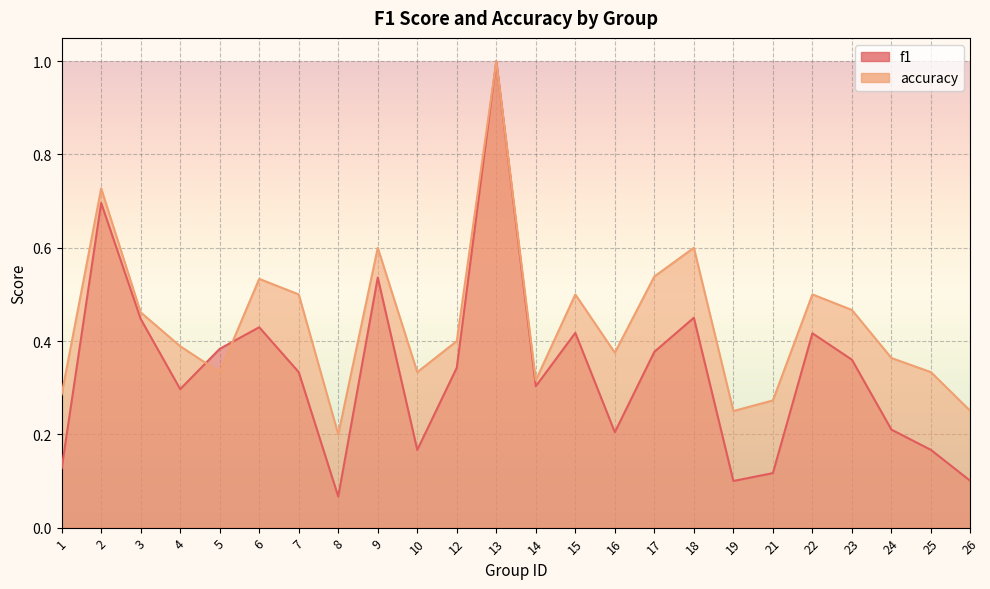

The accuracy series shows 0.3 at 10. True or false?

True